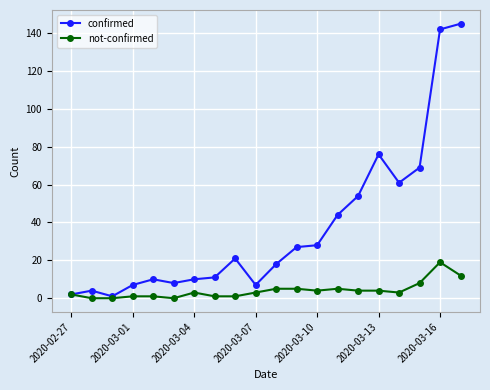

Which series has the largest total across all categories?

confirmed